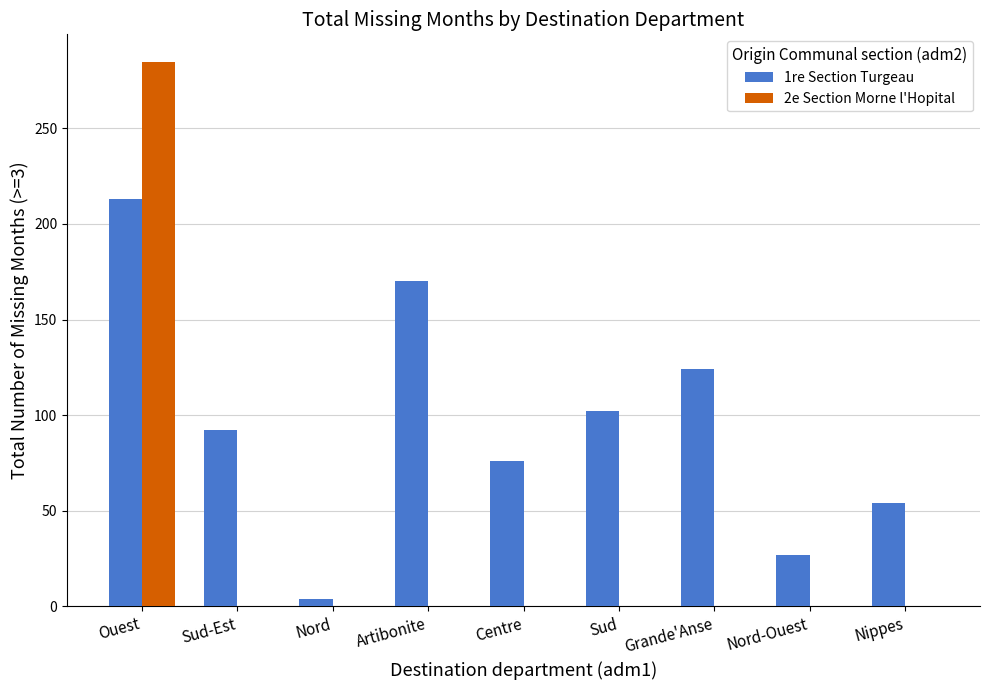

How many data points in 2e Section Morne l'Hopital are above 0?

1